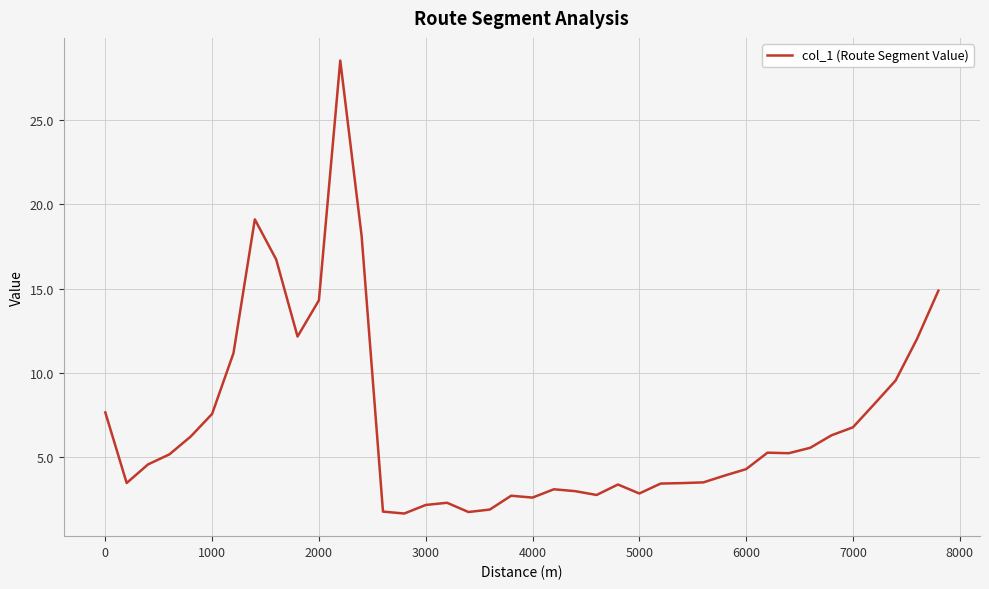

What is the maximum value shown in the chart?

28.5